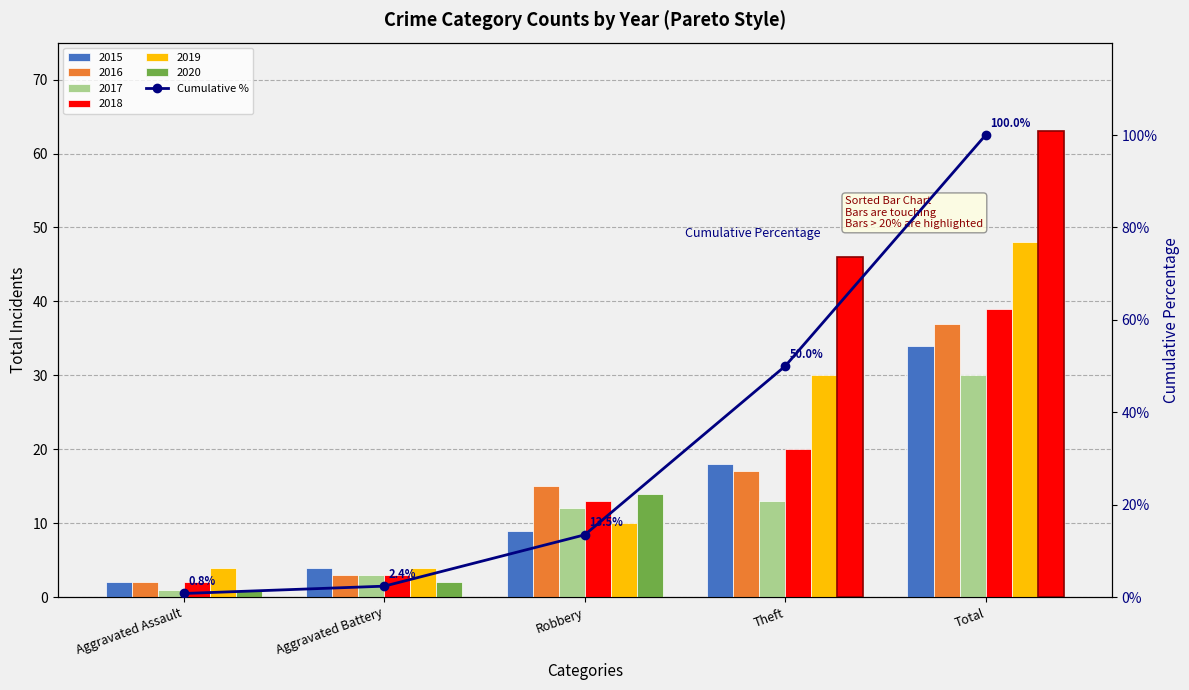

Rank the categories by value from highest to lowest.

Total, Theft, Robbery, Aggravated Battery, Aggravated Assault